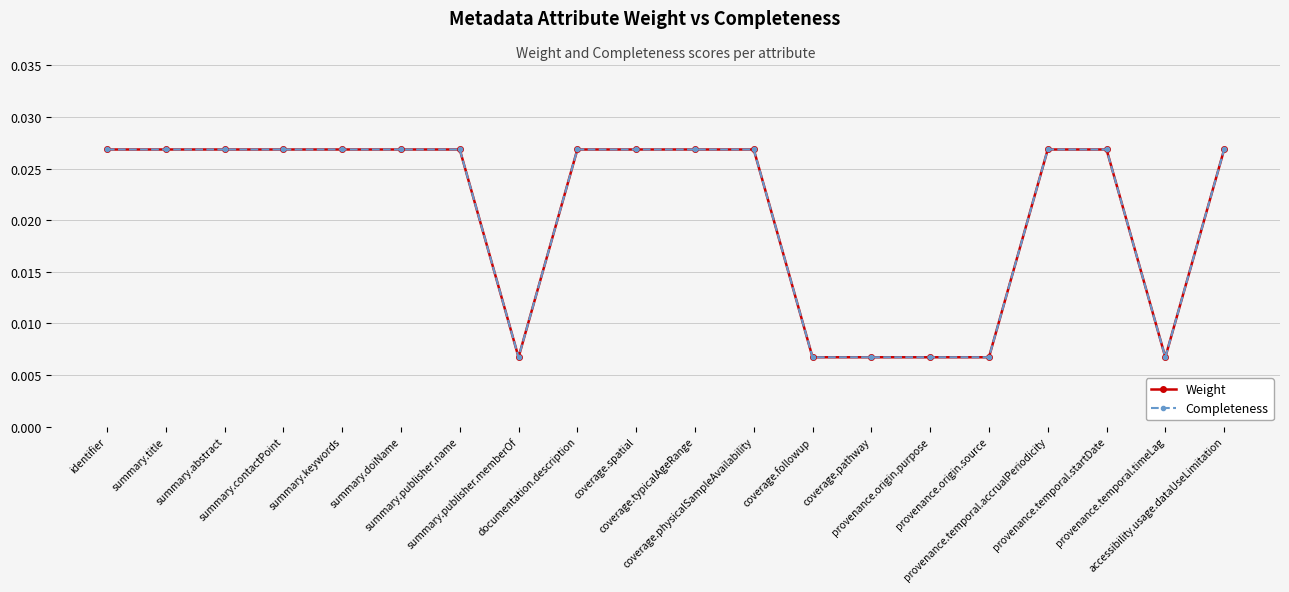

At which category is the sum across all series the highest?

identifier